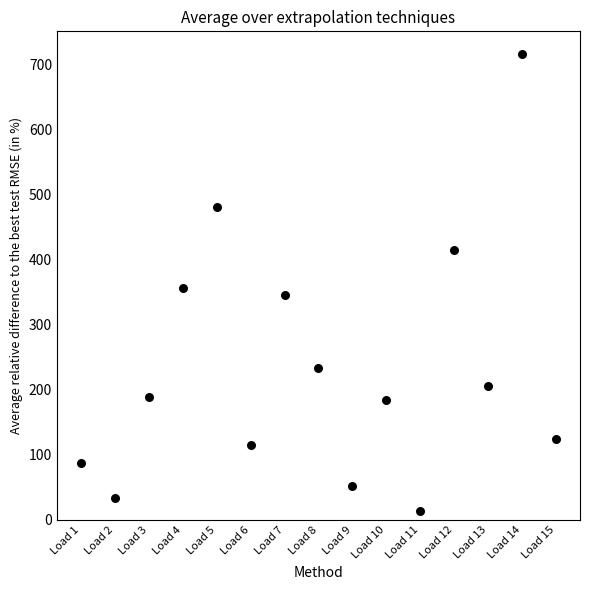

What is the range of Y values (max minus min)?

703.2